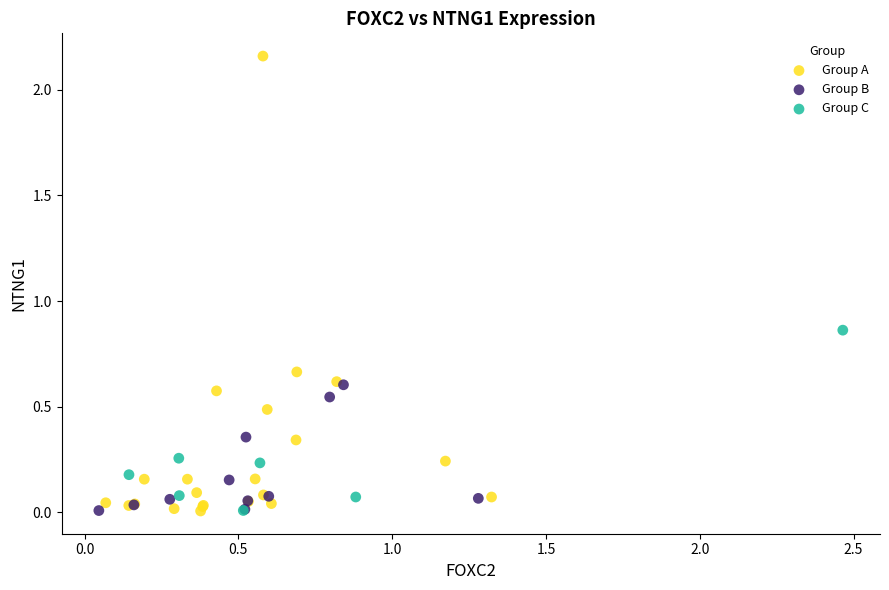

Which series has the widest spread of Y values?

Group A